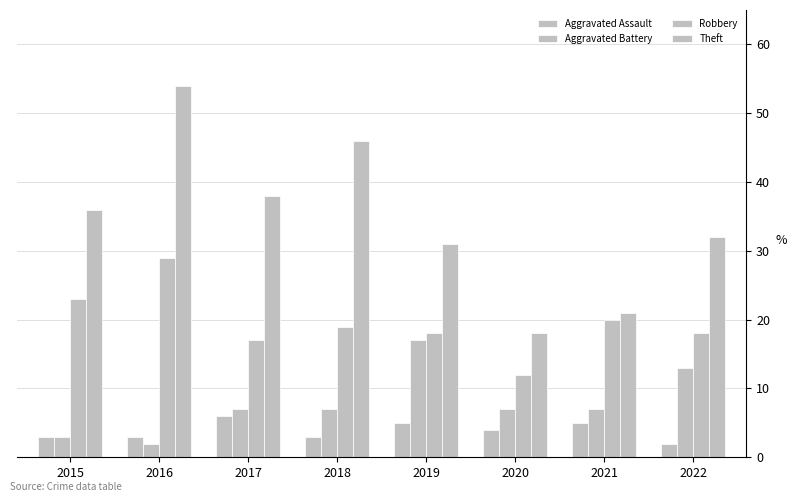

How many bars are there in each group?

4